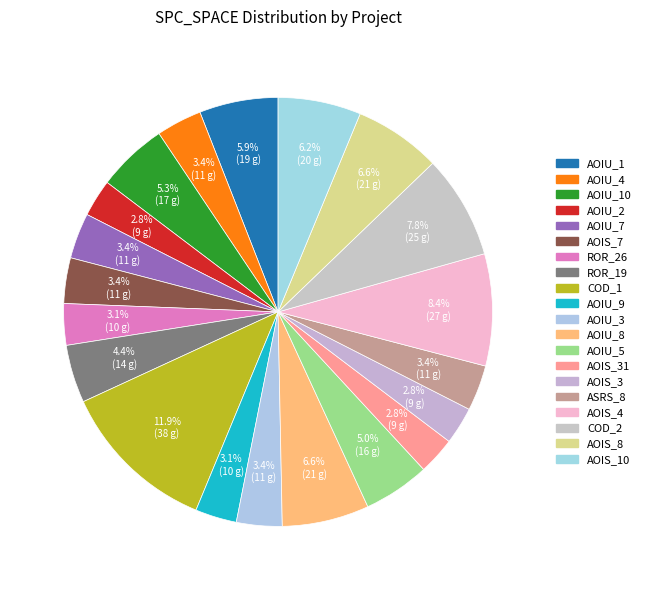

How many segments does this pie chart have?

20